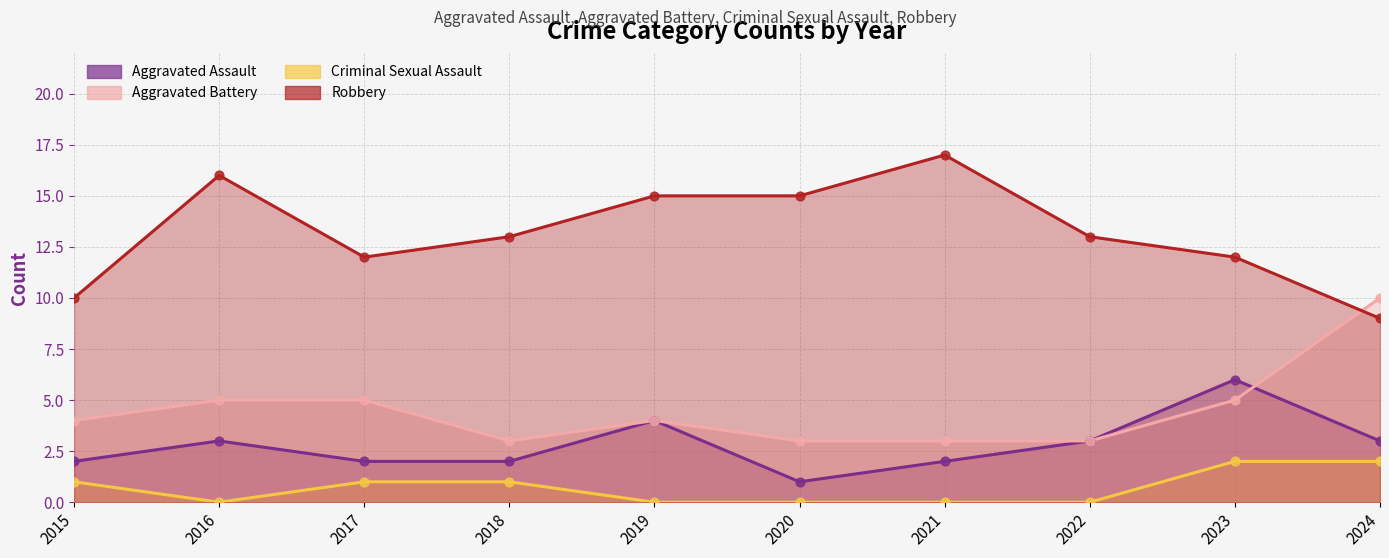

Which series contains the lowest Y value?

Criminal Sexual Assault